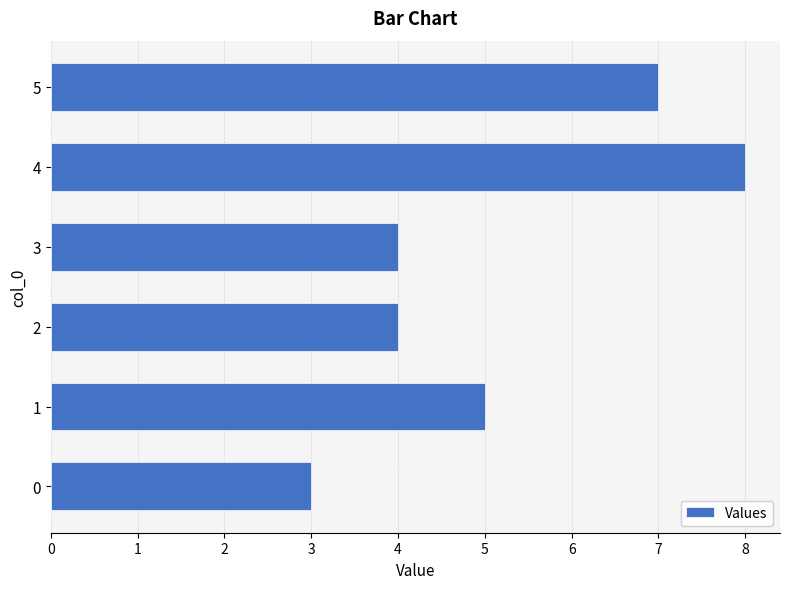

The chart shows a value of 4 at 3. True or false?

True